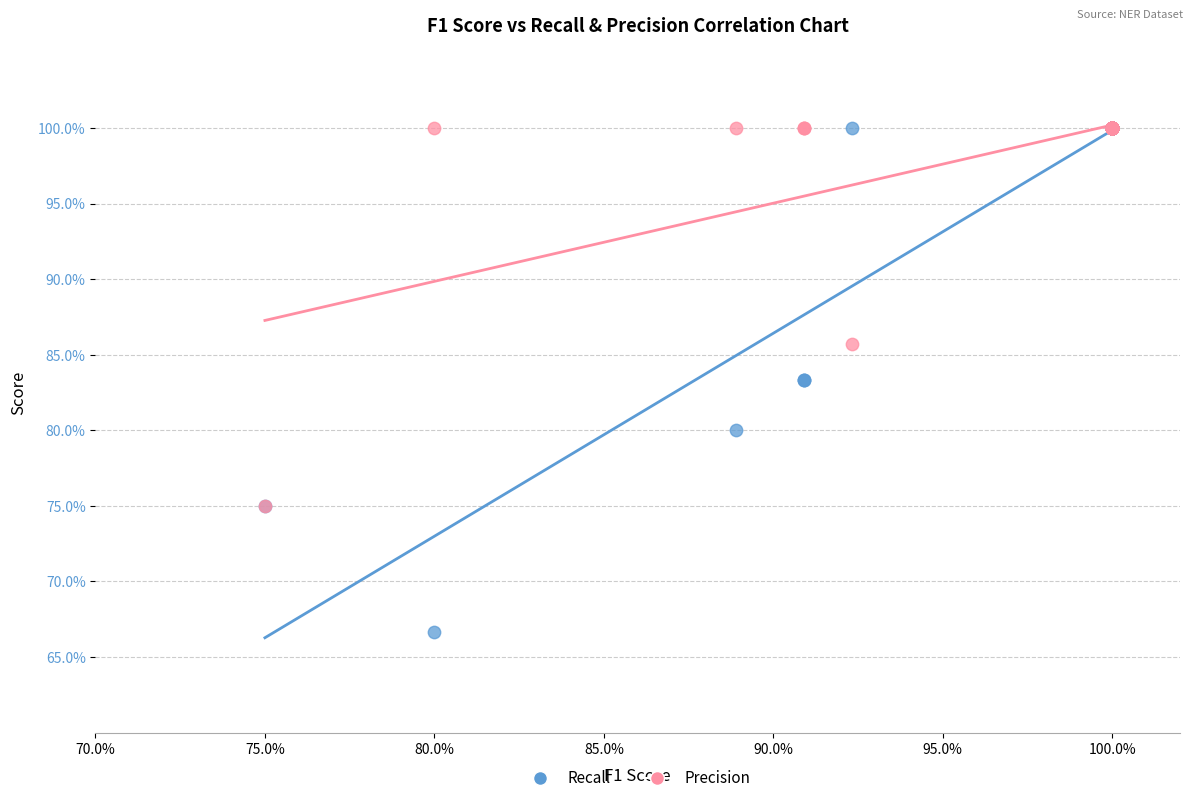

What are all the series names shown in the legend?

Recall, Precision